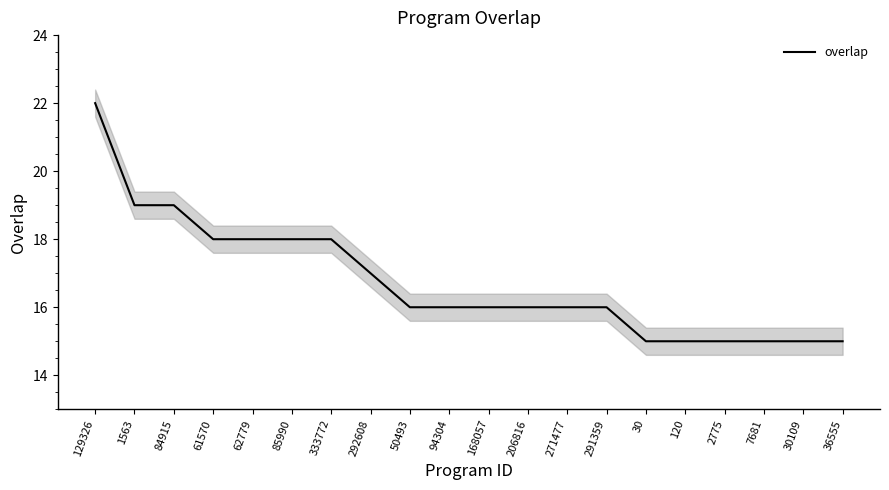

What is the ratio of the value at 168057 to the value at 30?

1.1